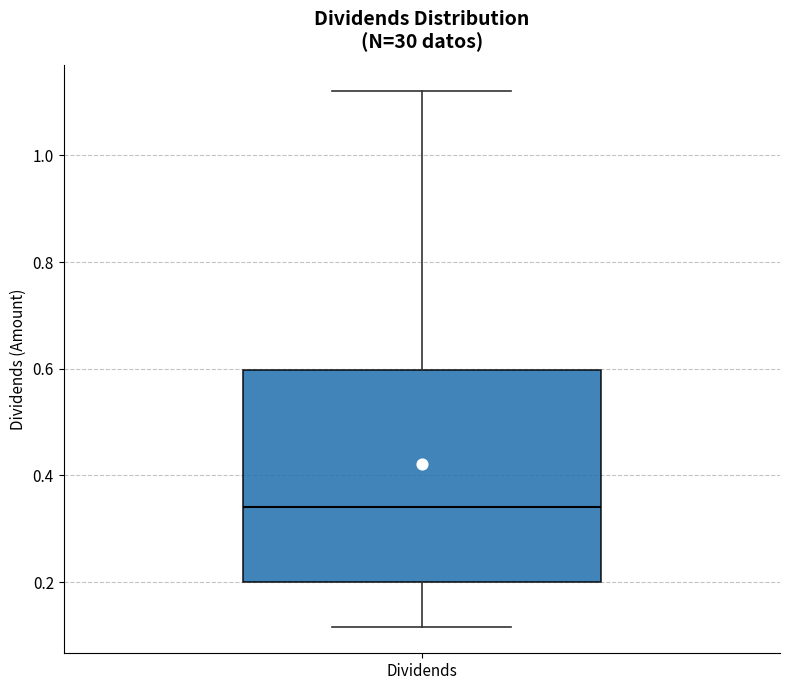

Where does the upper whisker of the box for Dividends end on the y-axis? The values are not printed on the chart, so give them approximately, as read against the axis.

1.12